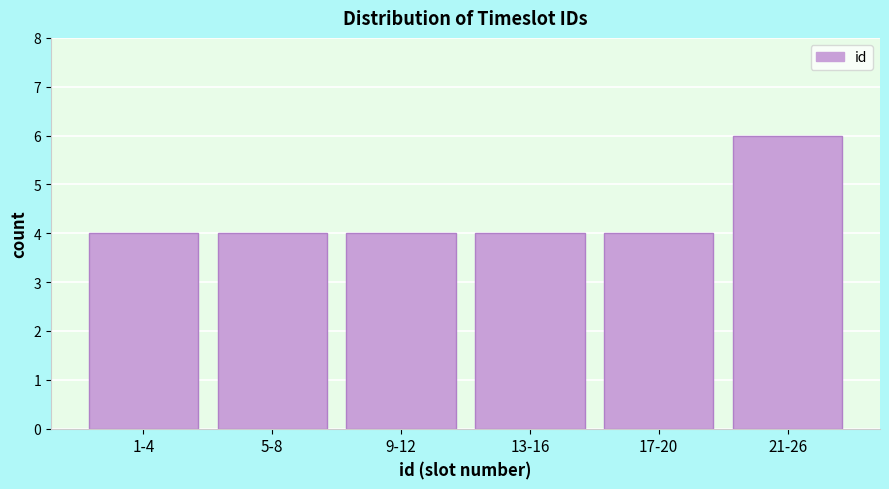

Reading left to right, list all the values displayed in this chart.

4	4	4	4	4	6